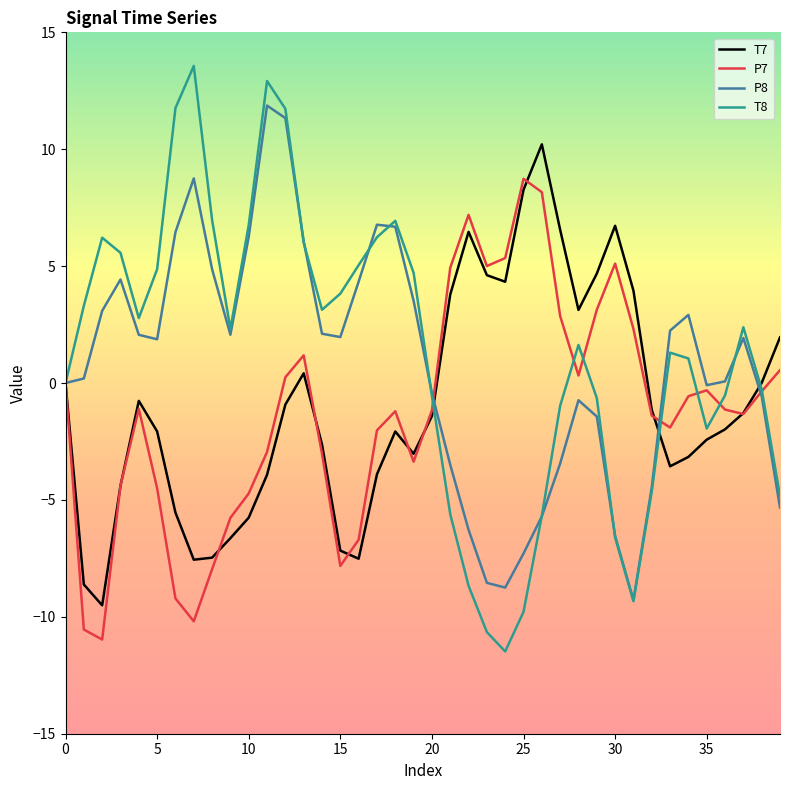

What is the maximum value for P7?

8.7